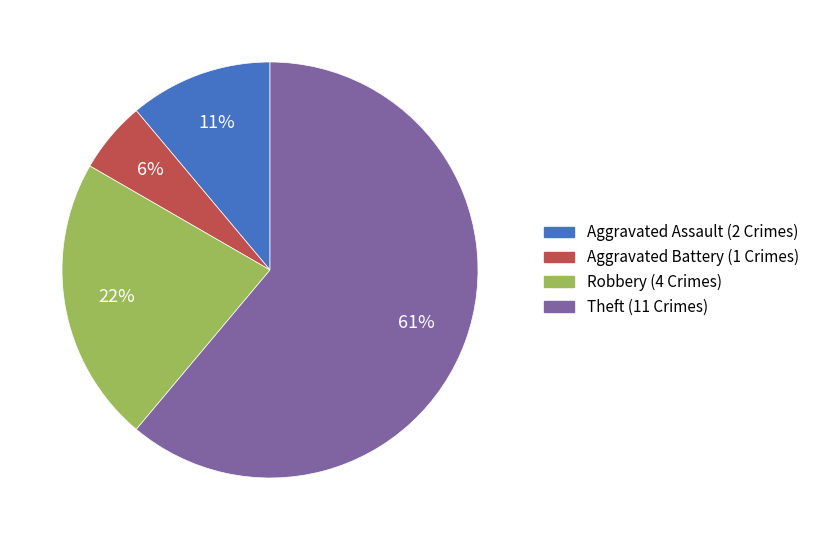

Which slice represents more than half of the pie?

Theft